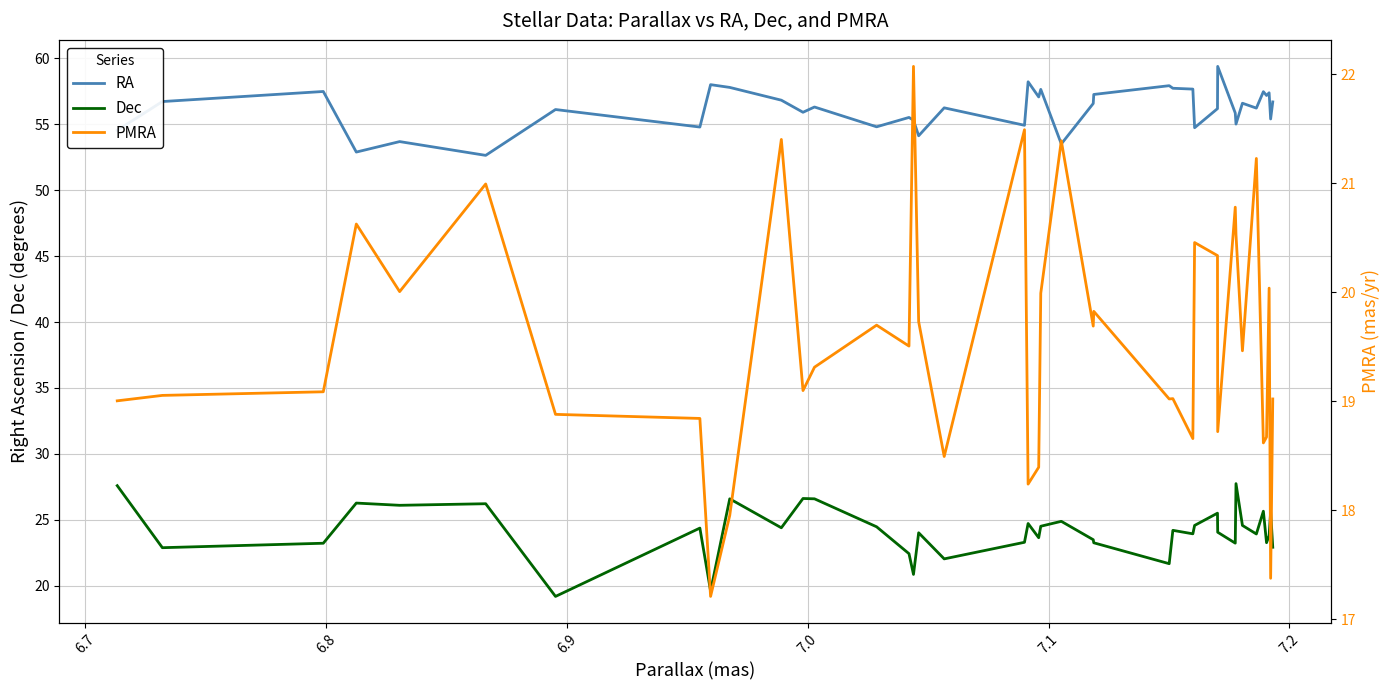

Rank the series by their maximum value, from lowest to highest.

PMRA, Dec, RA